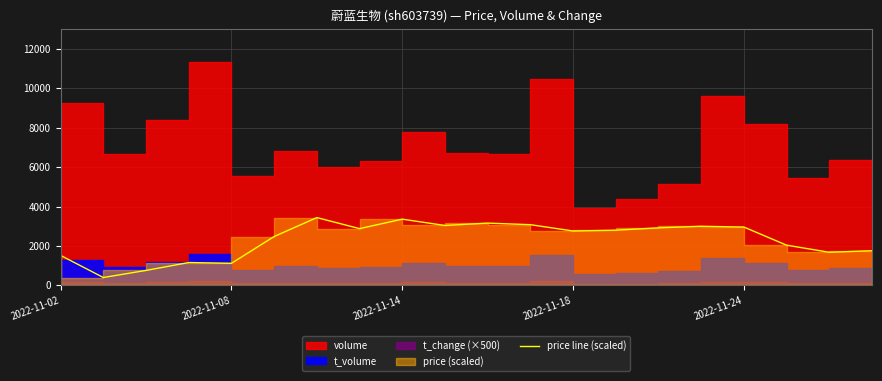

What is the approximate value at 14?

2920.0